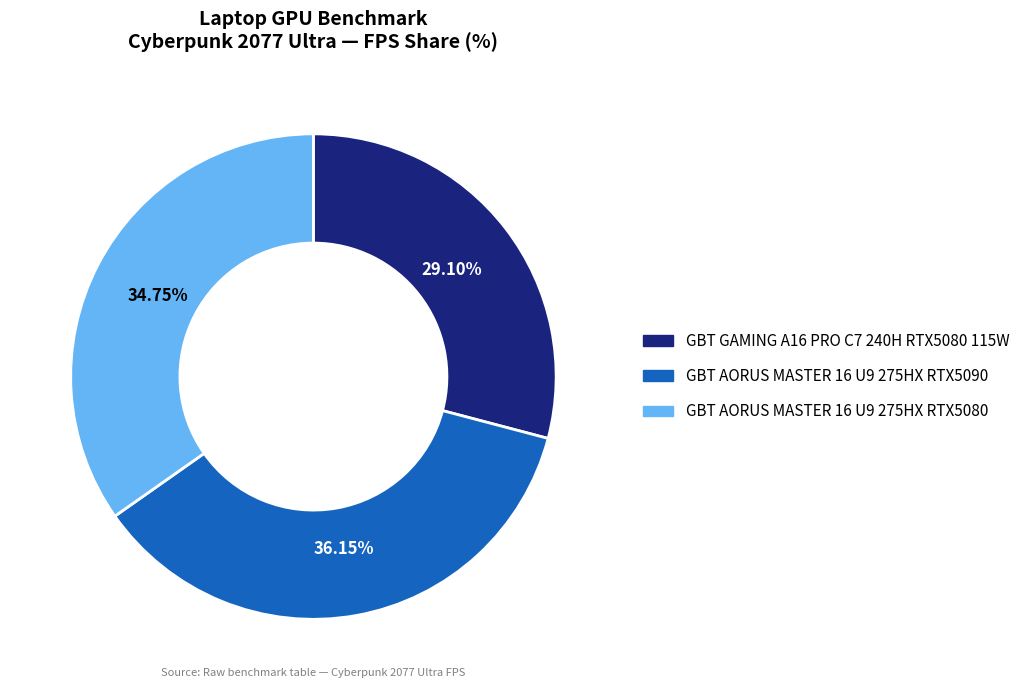

Which has a higher value, GBT AORUS MASTER 16 U9 275HX RTX5080 or GBT GAMING A16 PRO C7 240H RTX5080 115W?

GBT AORUS MASTER 16 U9 275HX RTX5080